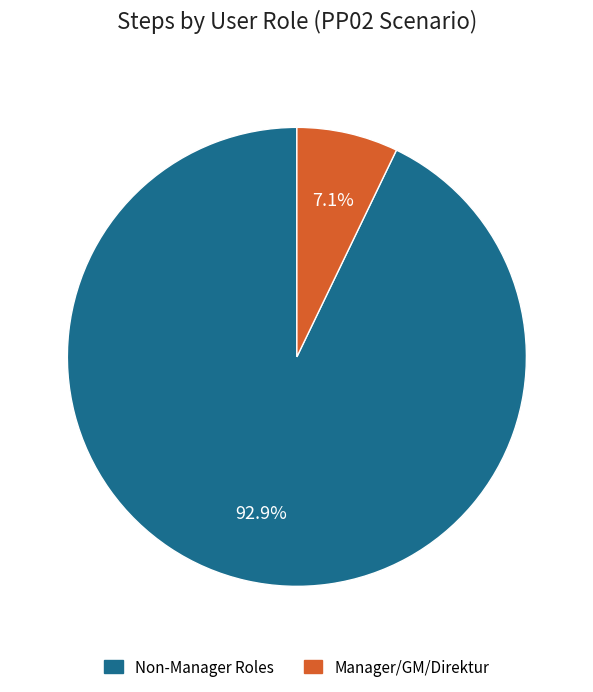

Combined, do Non-Manager Roles and Manager/GM/Direktur account for over 50%?

Yes